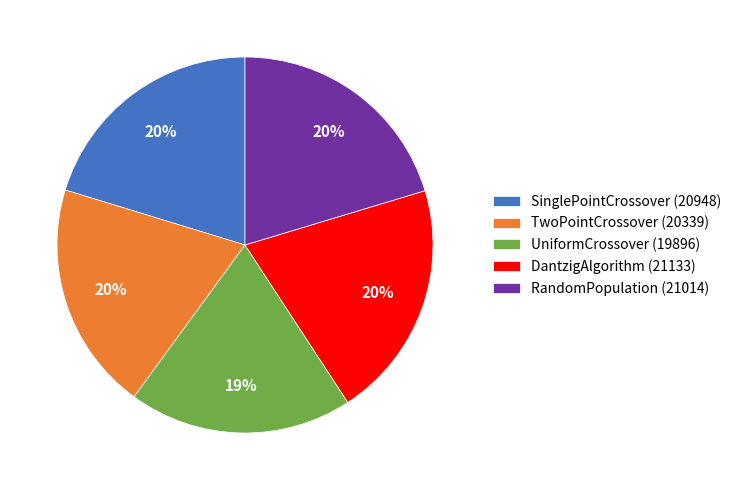

Between SinglePointCrossover (20948) and UniformCrossover (19896), which is larger?

SinglePointCrossover (20948)